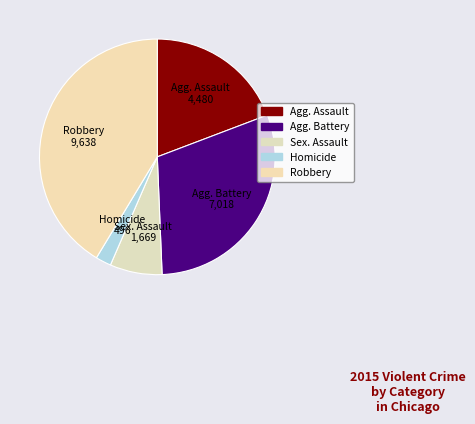

How many slices are in this pie chart?

5